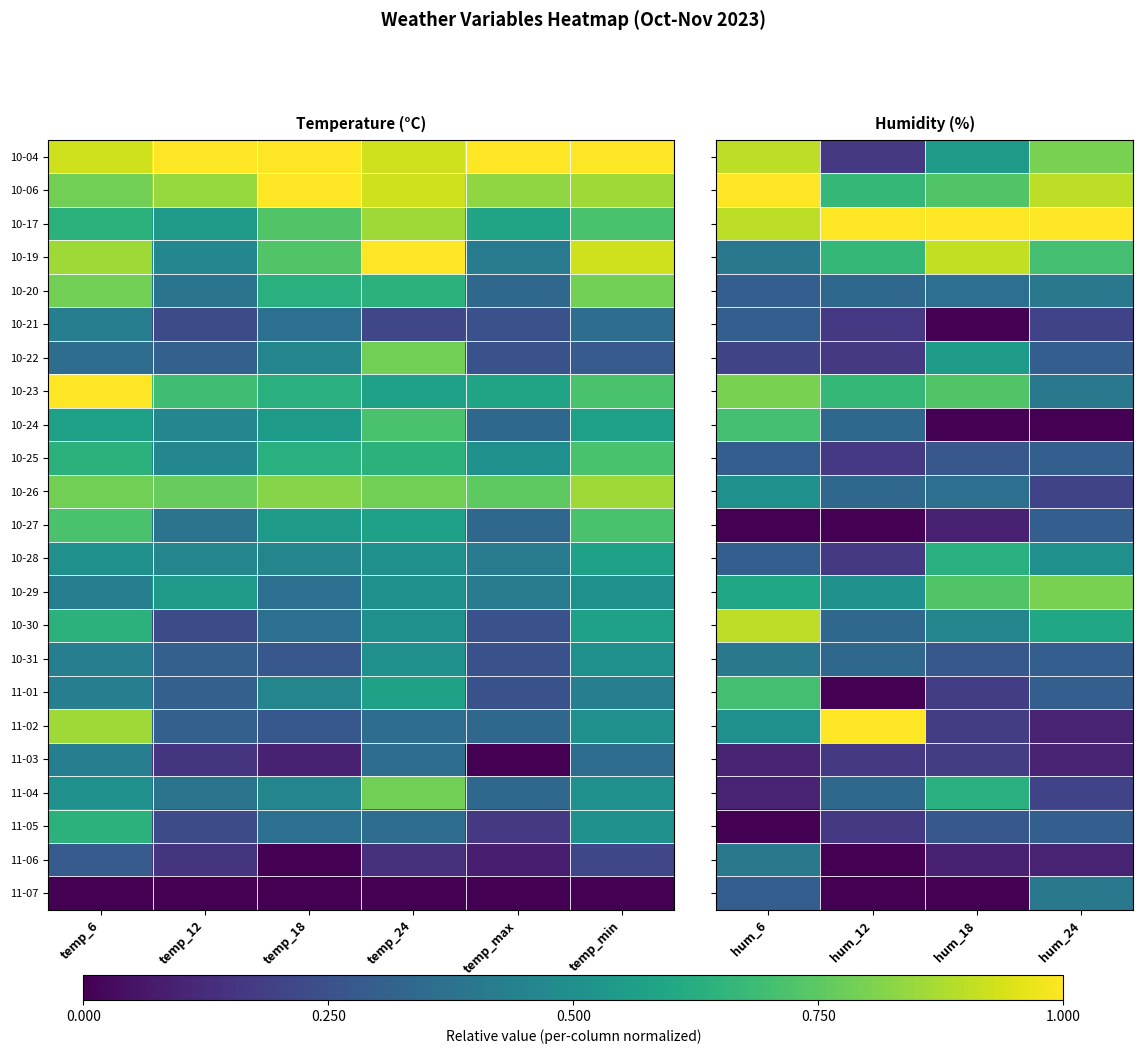

How many data points does each series have?

4